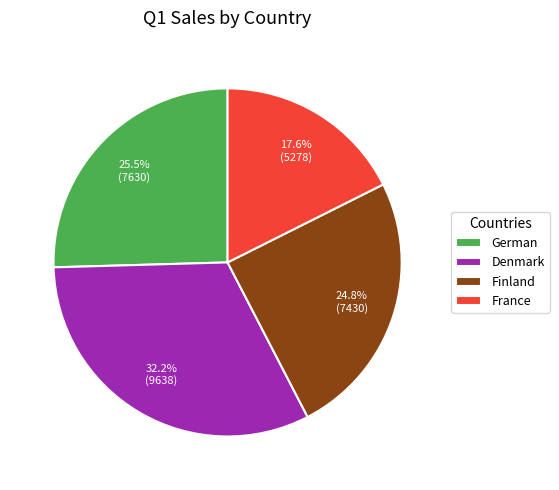

How many segments does this pie chart have?

4